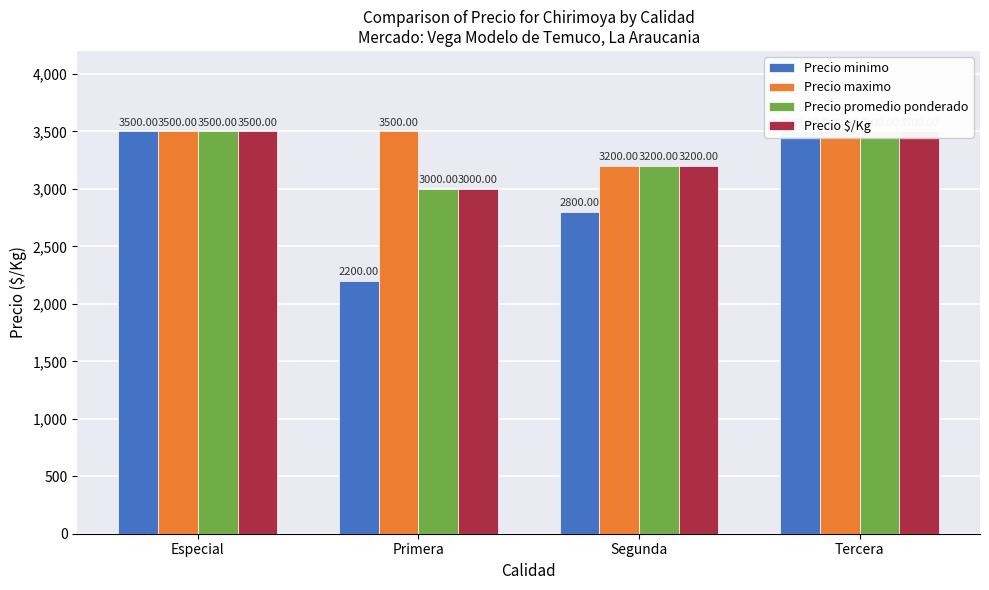

What are all the series names shown in the legend?

Precio minimo, Precio maximo, Precio promedio ponderado, Precio $/Kg